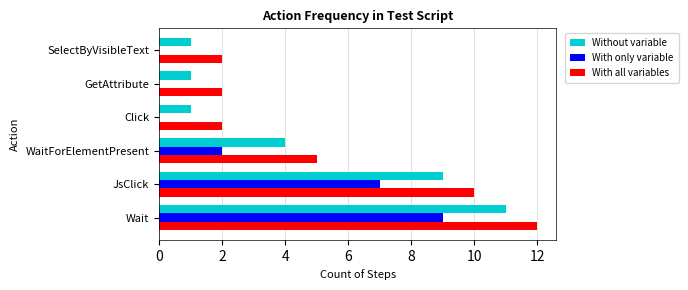

How many distinct data groups are displayed?

3